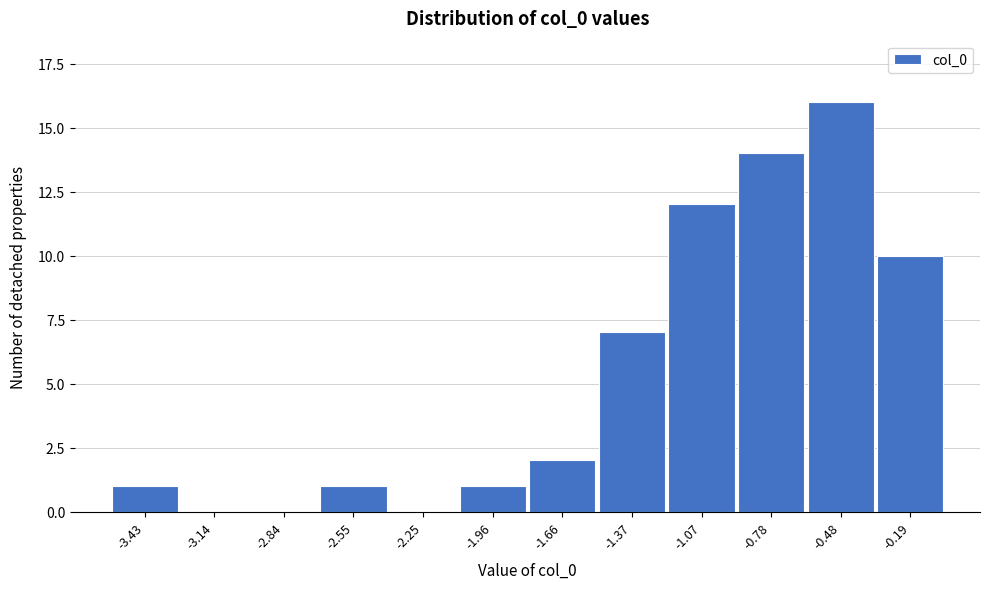

Reading left to right, extract all data points from this chart.

-3.43=1	-3.14=0	-2.84=0	-2.55=1	-2.25=0	-1.96=1	-1.66=2	-1.37=7	-1.07=12	-0.78=14	-0.48=16	-0.19=10